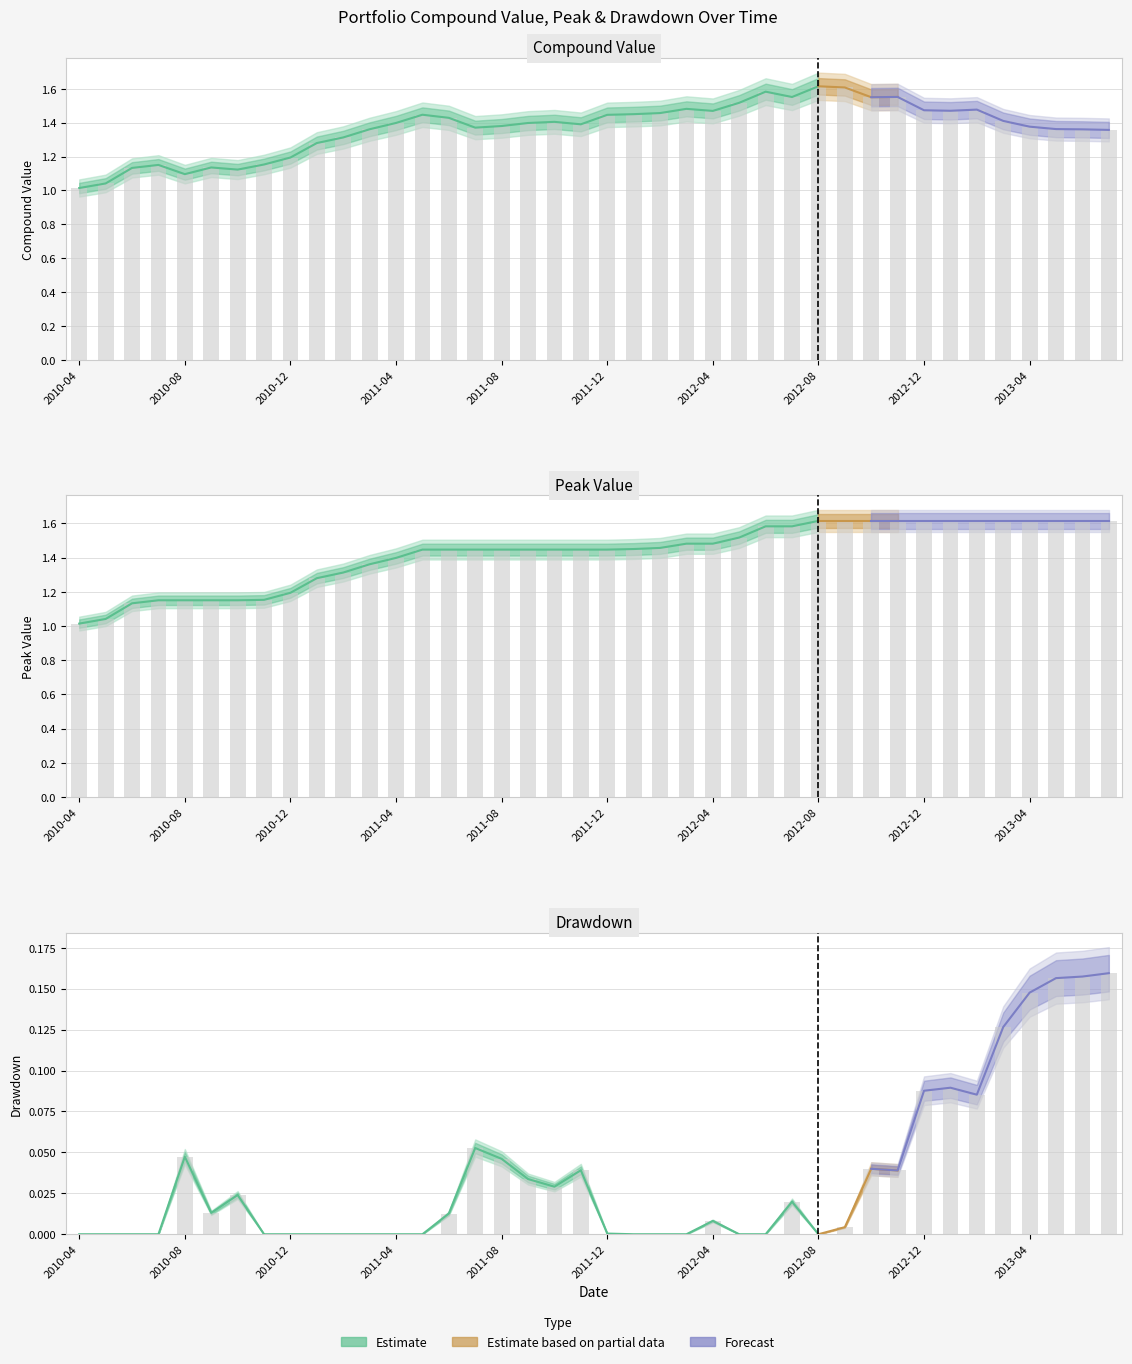

What is the value of the compound_value bar at the 1st from the left?

1.0